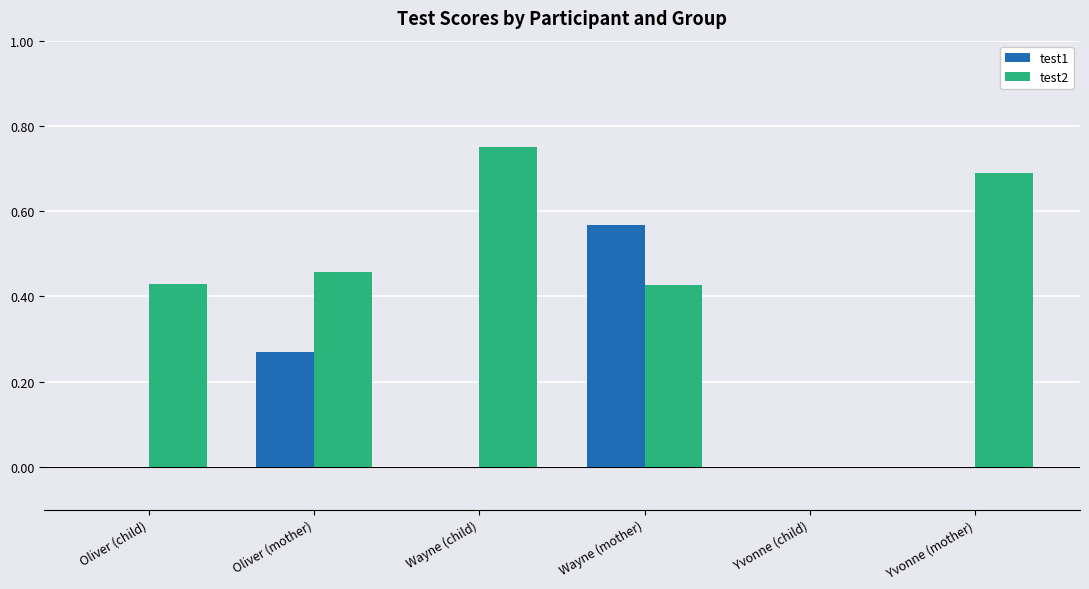

Which category has the highest value in the test1 series?

Wayne (mother)